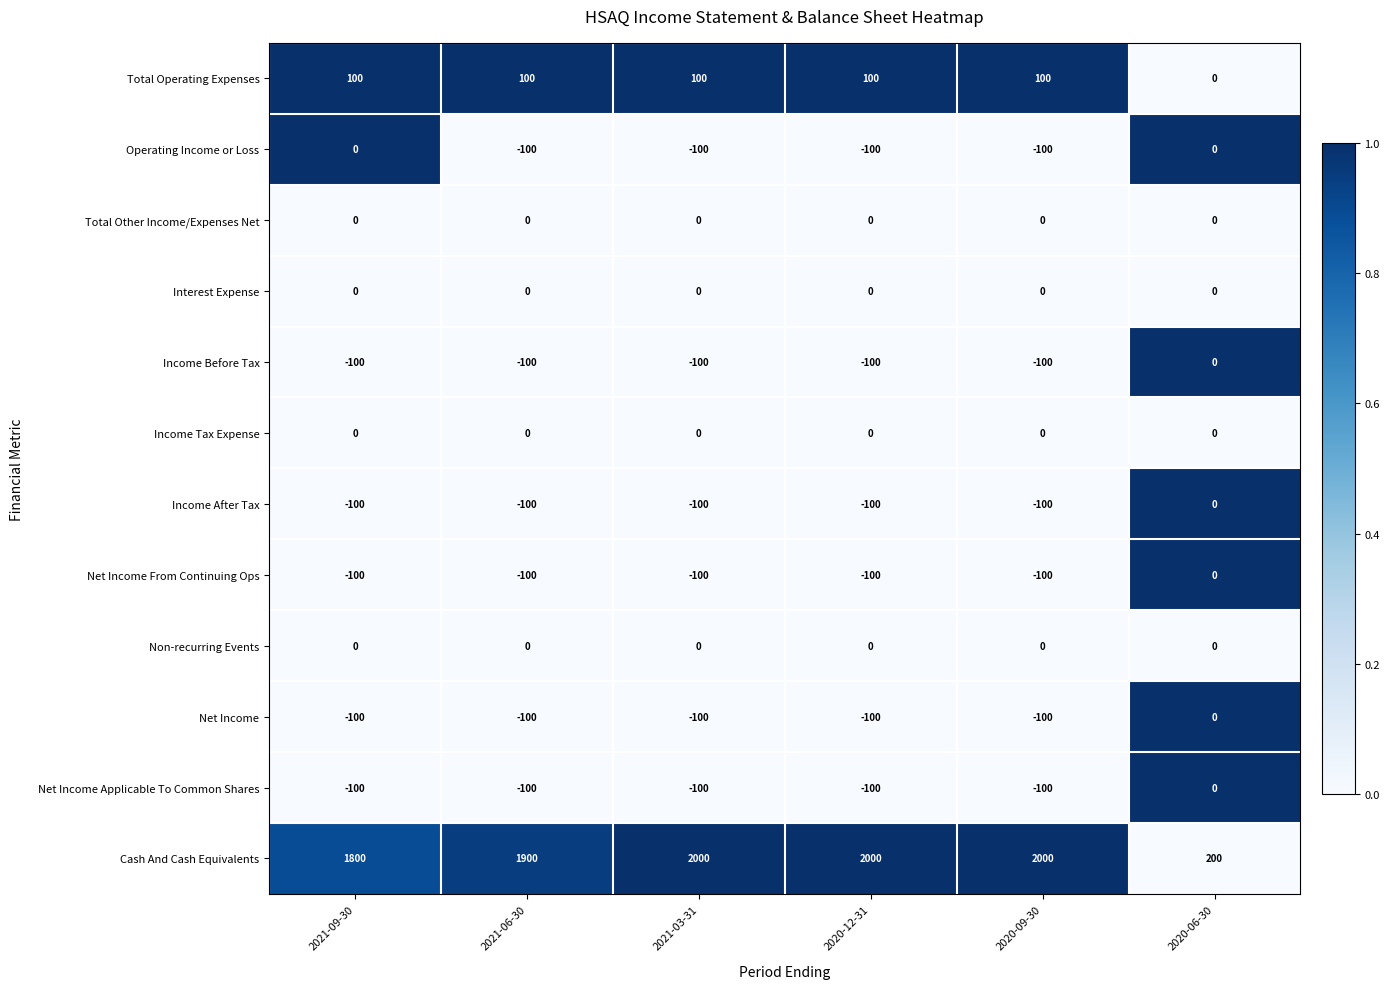

Which series has the largest total across all categories?

Cash And Cash Equivalents